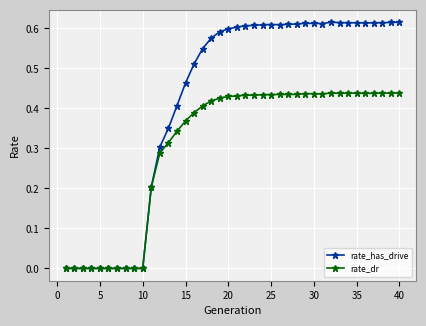

Which series has the widest spread of values?

rate_has_drive